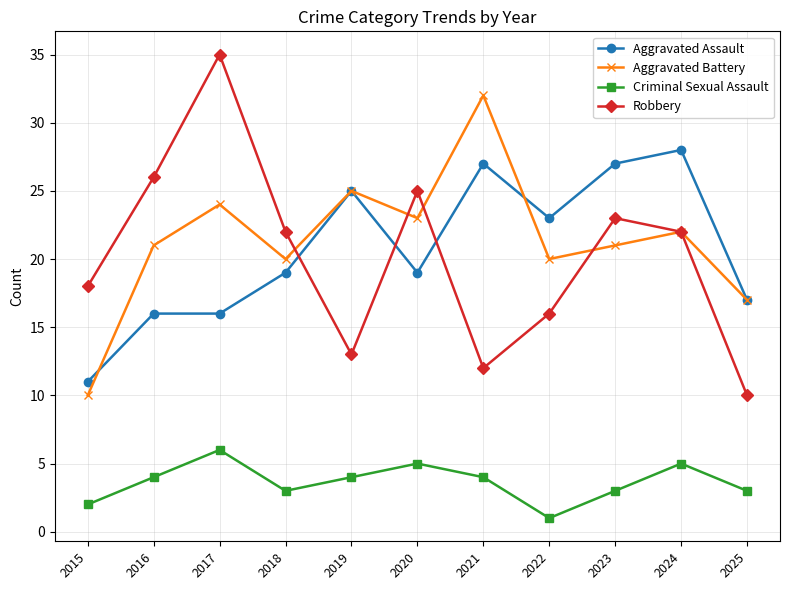

Which series changed the most between 2017 and 2020?

Robbery